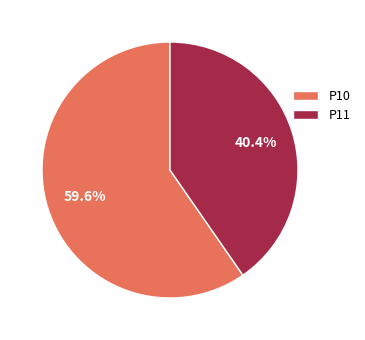

Is it true that P11 is 40% of the pie?

True